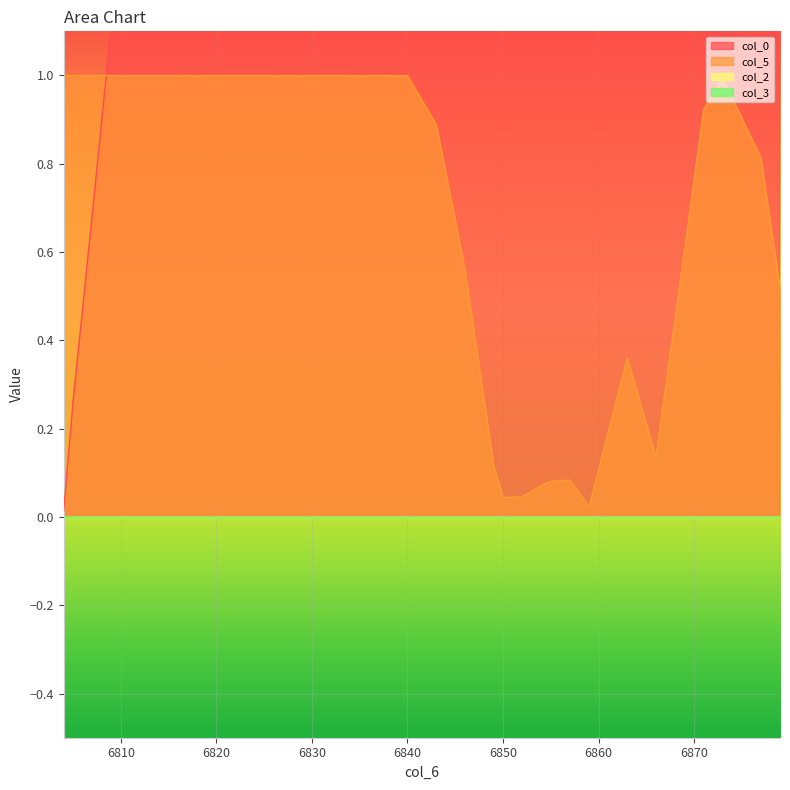

True or false: col_0 has more than 1 points higher than both neighbors.

True